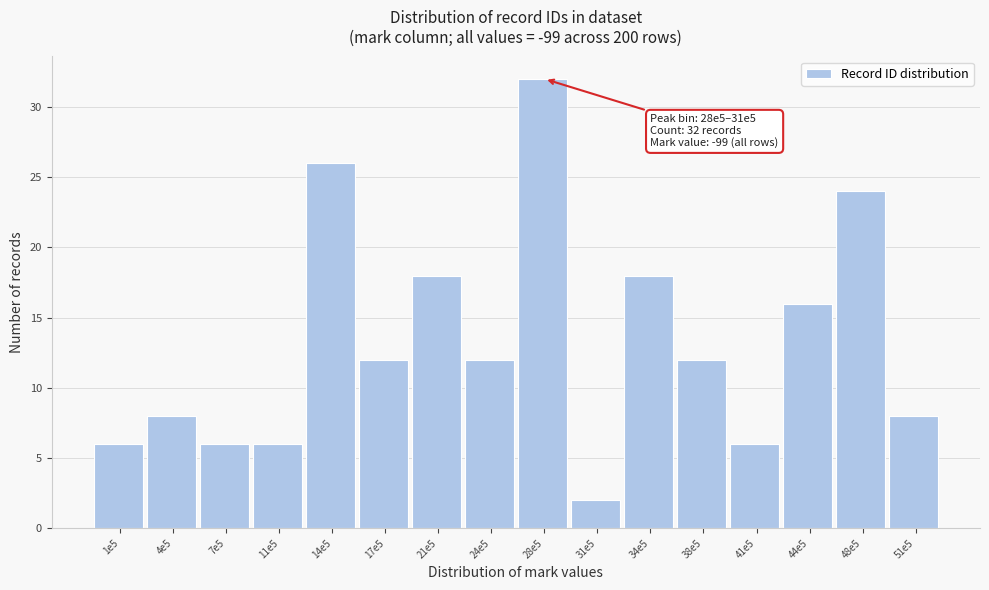

Reading left to right, transcribe all the data shown in this chart.

1e5=6	4e5=8	7e5=6	11e5=6	14e5=26	17e5=12	21e5=18	24e5=12	28e5=32	31e5=2	34e5=18	38e5=12	41e5=6	44e5=16	48e5=24	51e5=8